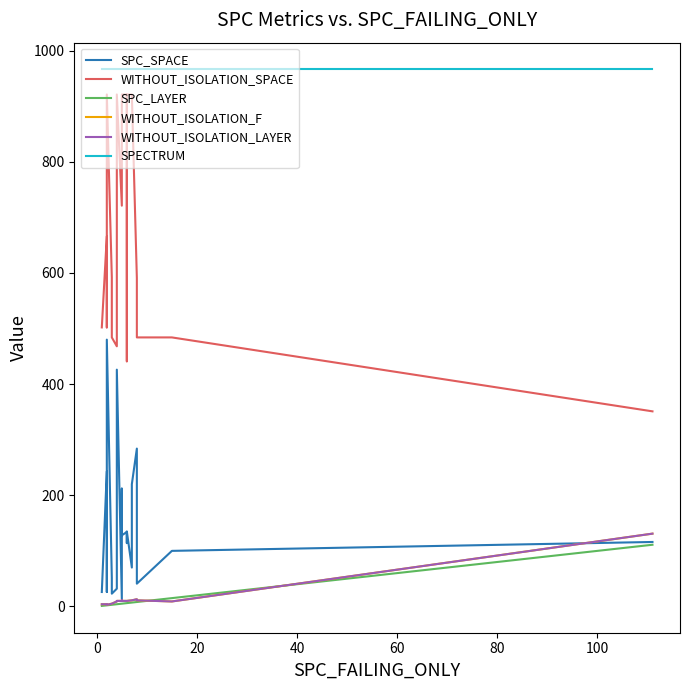

What is the value of the SPECTRUM point at the 12th from the left?

966